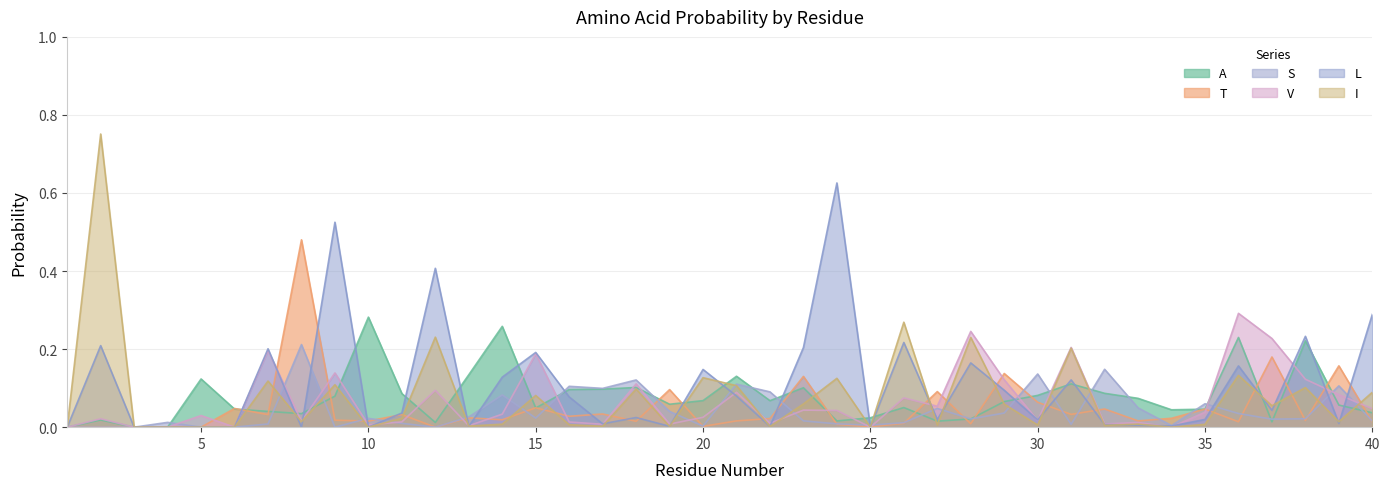

Which series has the widest spread of values?

I